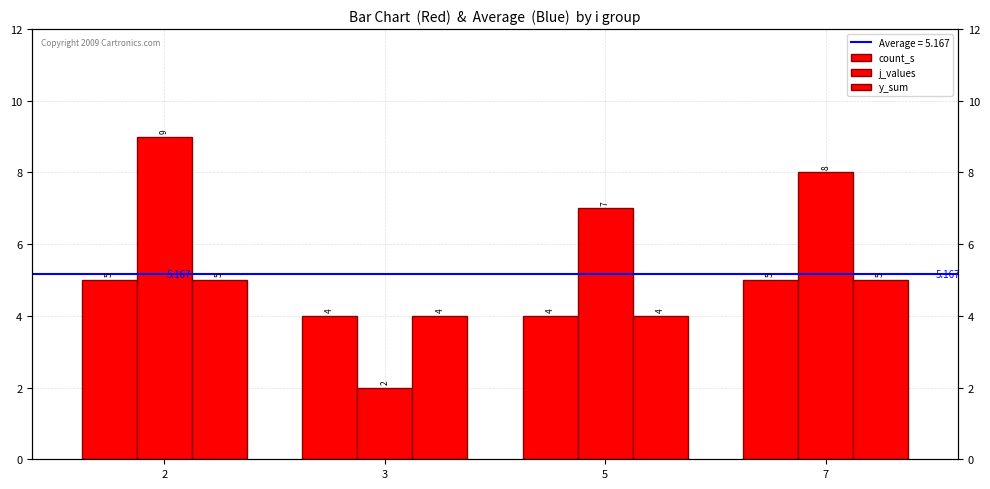

List the series in order of their peak value, lowest first.

count_s, y_sum, j_values